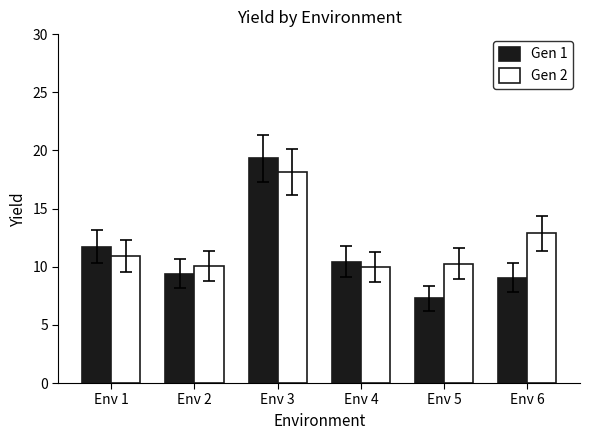

Which series has the largest total across all categories?

Gen 2